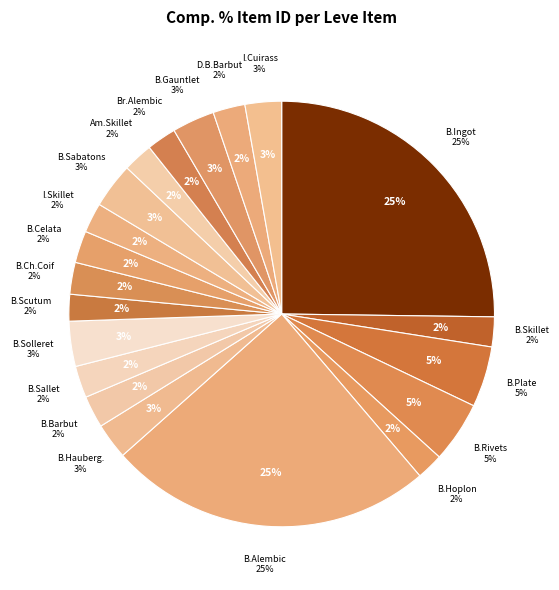

Is it true that Bronze Celata is 1% of the pie?

False